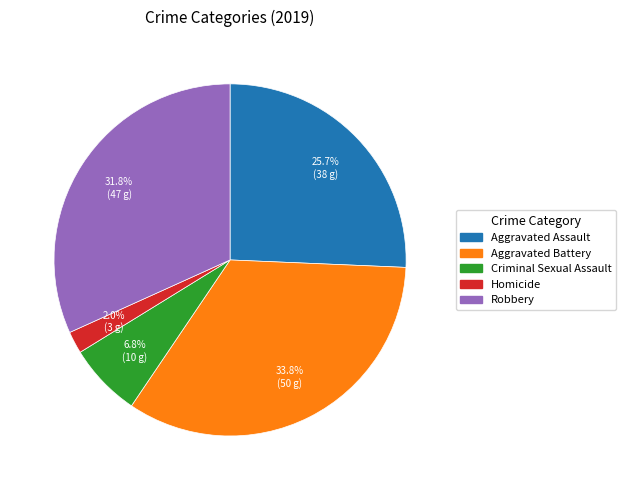

Do Homicide and Criminal Sexual Assault together represent more than half of the pie?

No